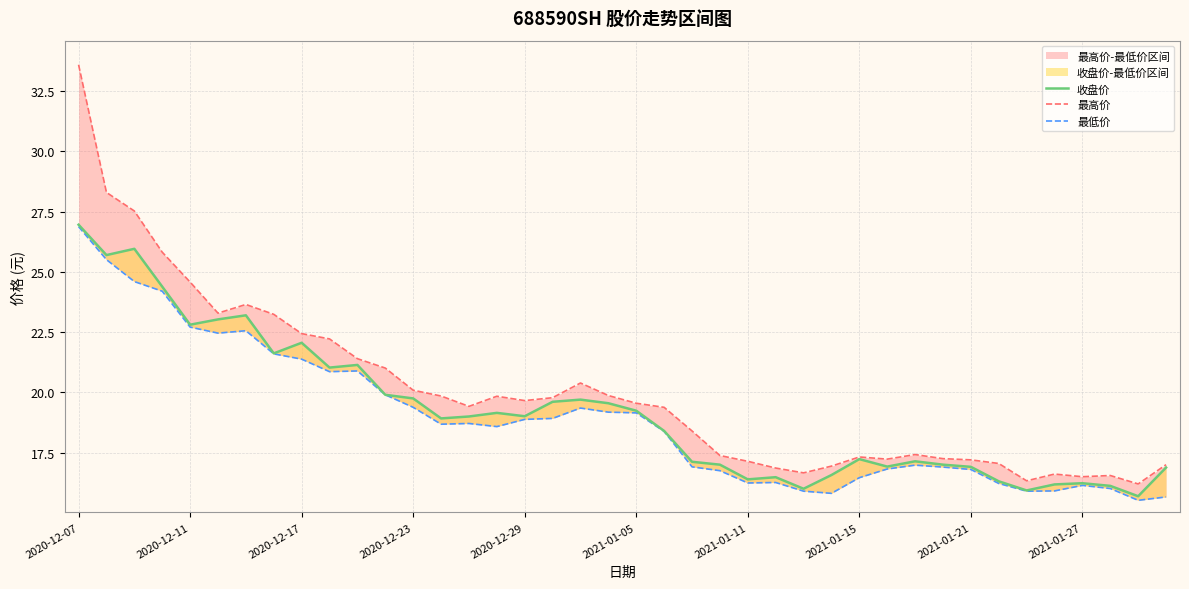

What is the average value of the 收盘价 series?

19.2